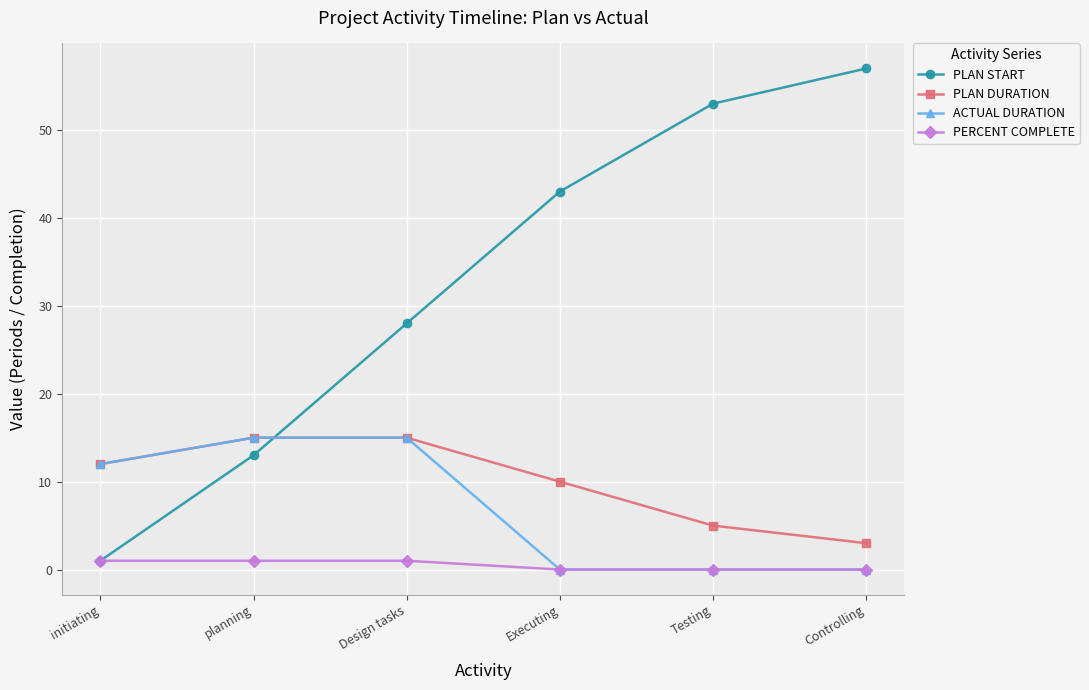

What is the highest value of the PERCENT COMPLETE series?

1